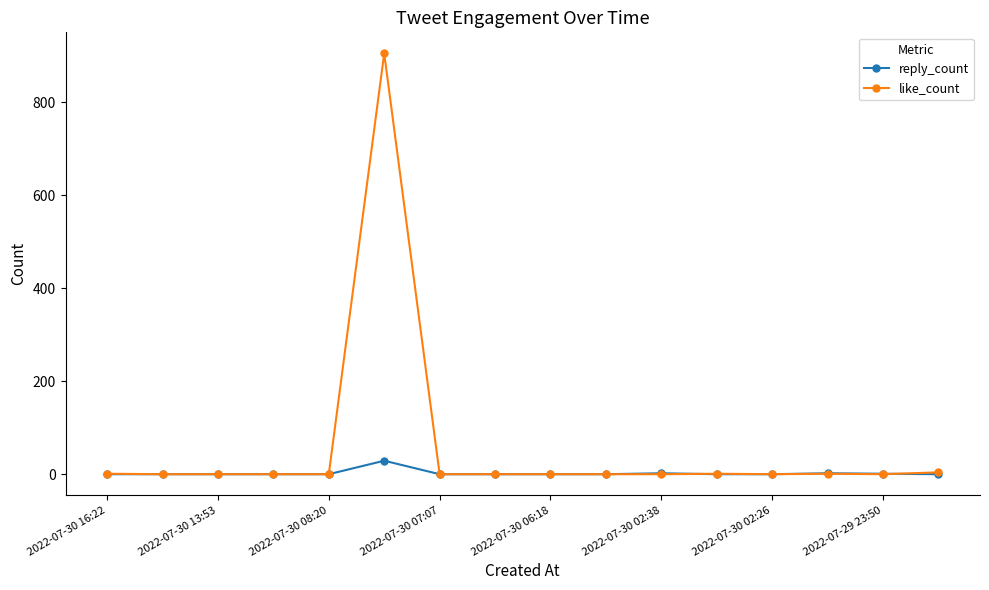

Rank the series by their average value, from lowest to highest.

reply_count, like_count